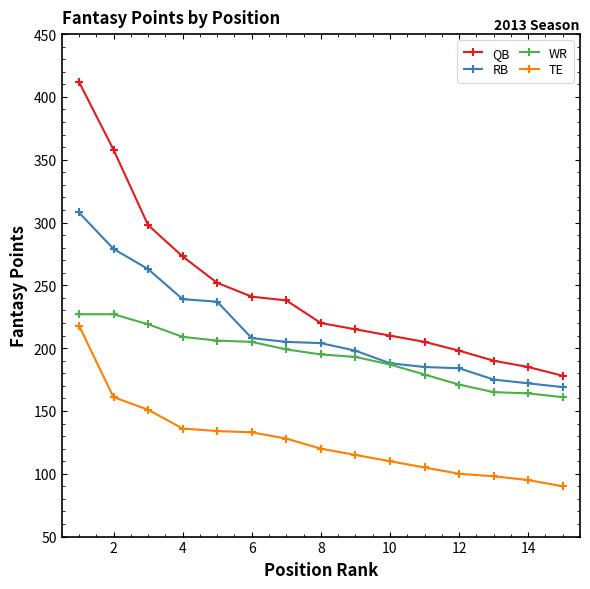

List the series in order of their overall mean, highest first.

QB, RB, WR, TE